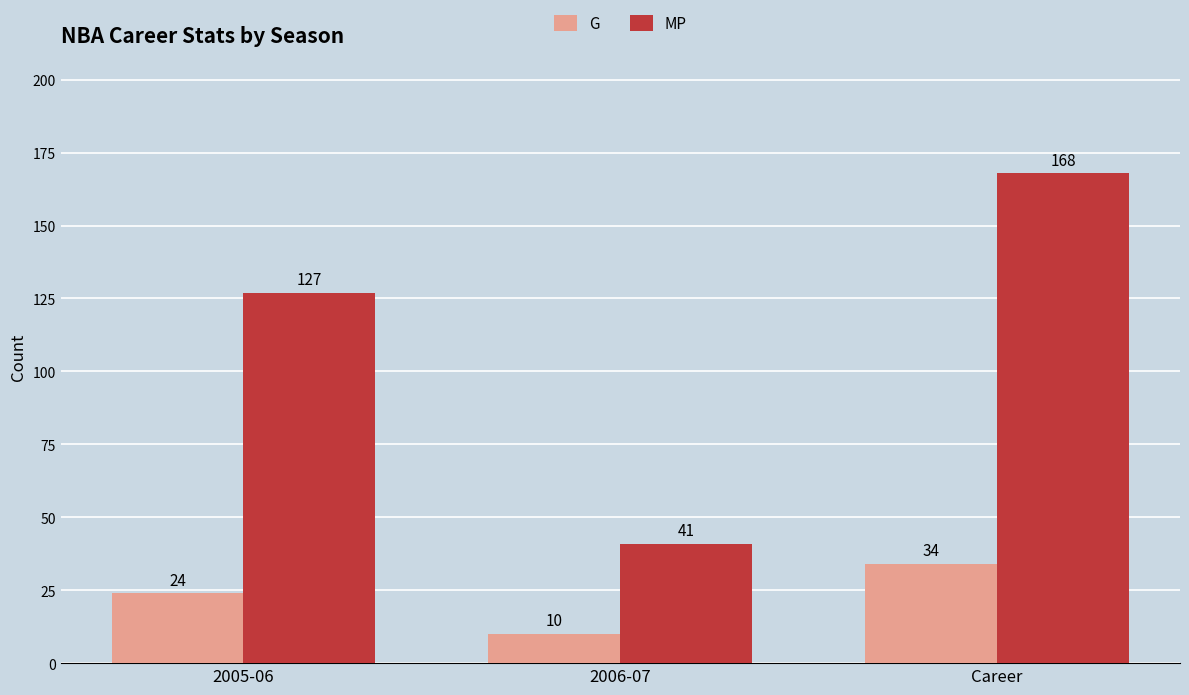

At which category is the sum across all series the highest?

Career